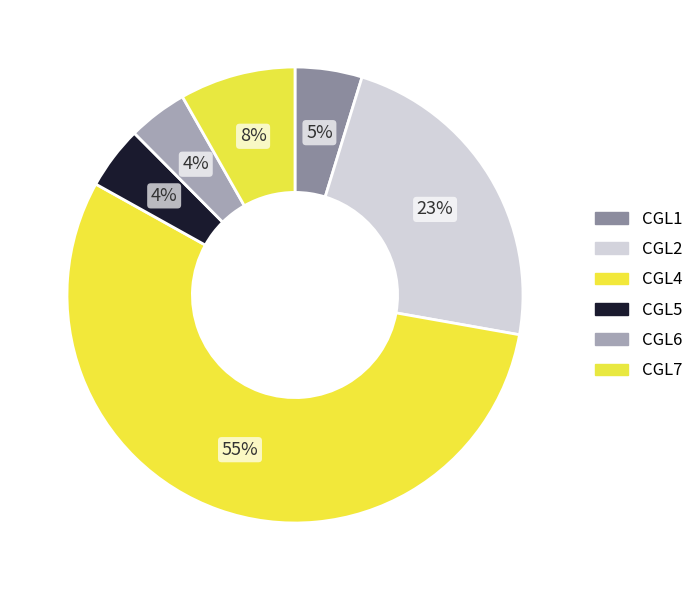

Which slice is the largest?

CGL4